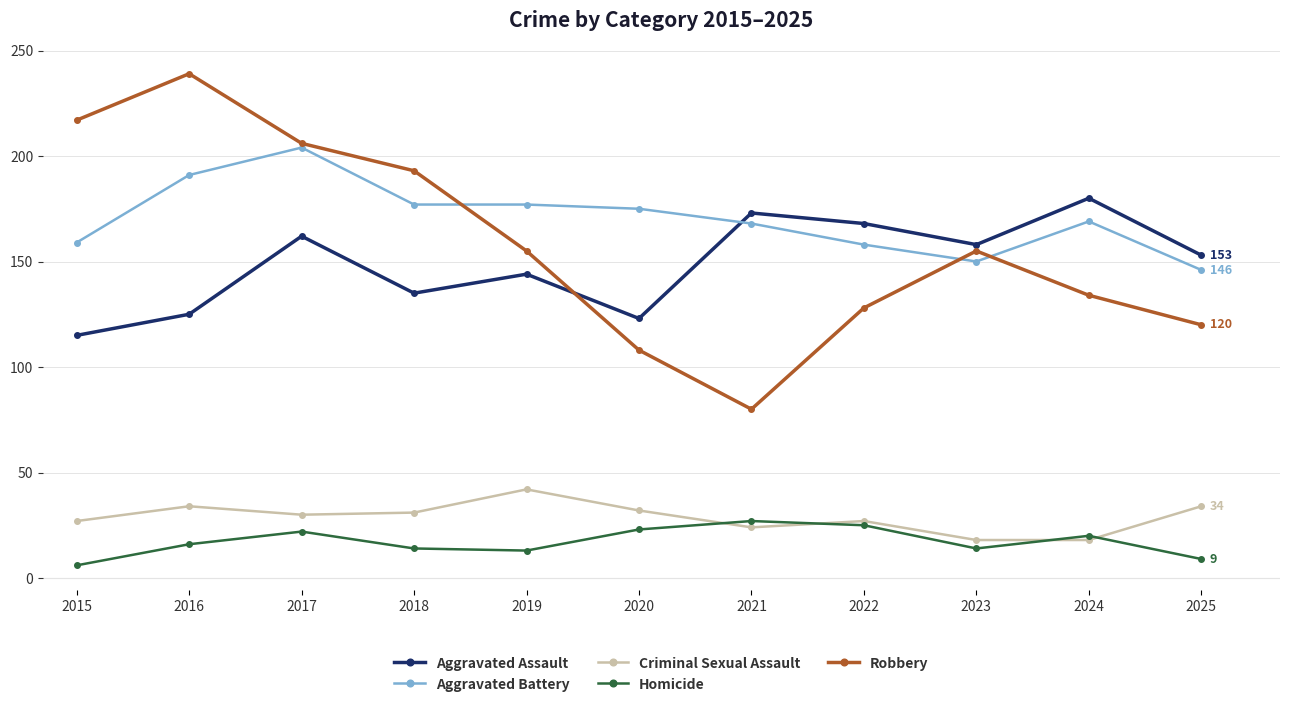

What is the difference between the second highest and minimum values in the Robbery series?

137